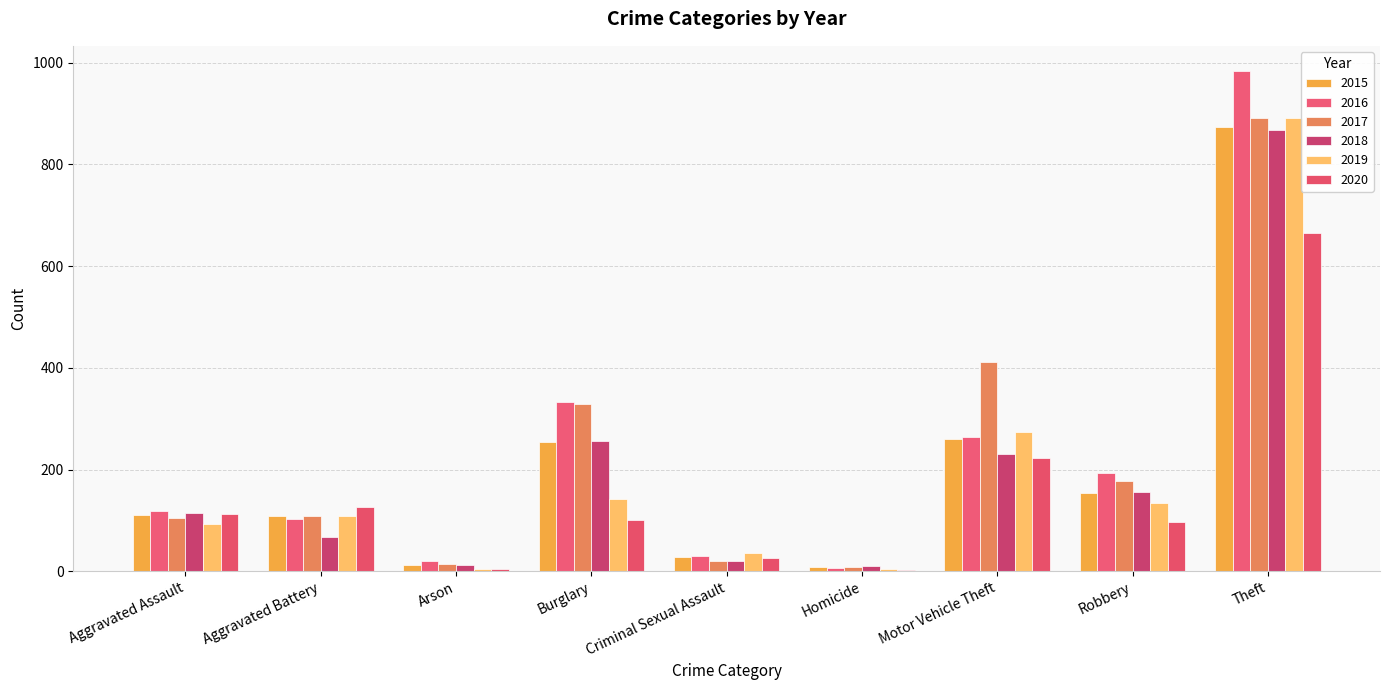

Are the bars grouped side by side (vs. stacked)?

Yes